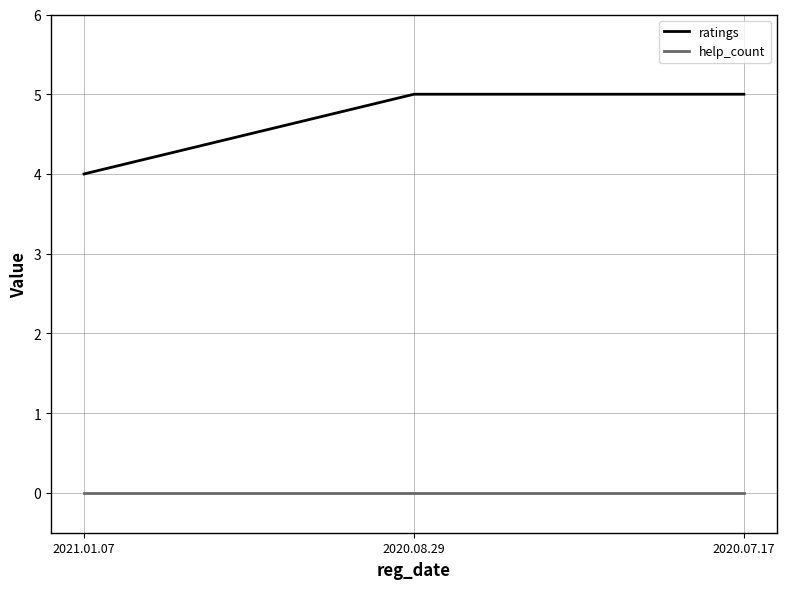

List the series in order of their peak value, lowest first.

help_count, ratings